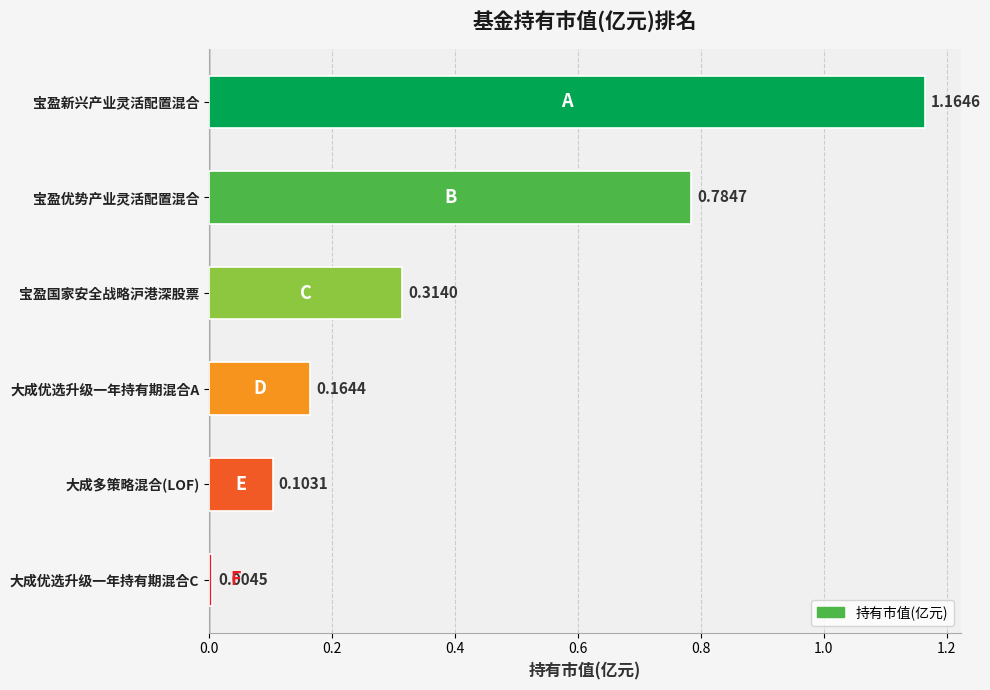

What is the change in value from 宝盈优势产业灵活配置混合 to 大成优选升级一年持有期混合C?

-0.8